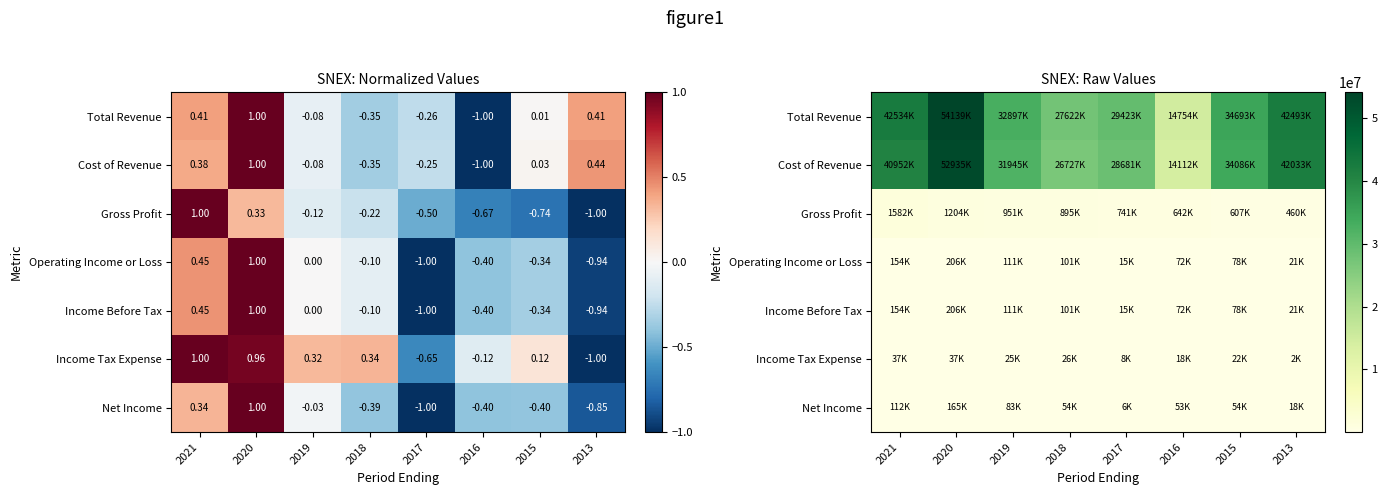

Is the value of Operating Income or Loss at 2017 greater than the value of Net Income at 2016?

No